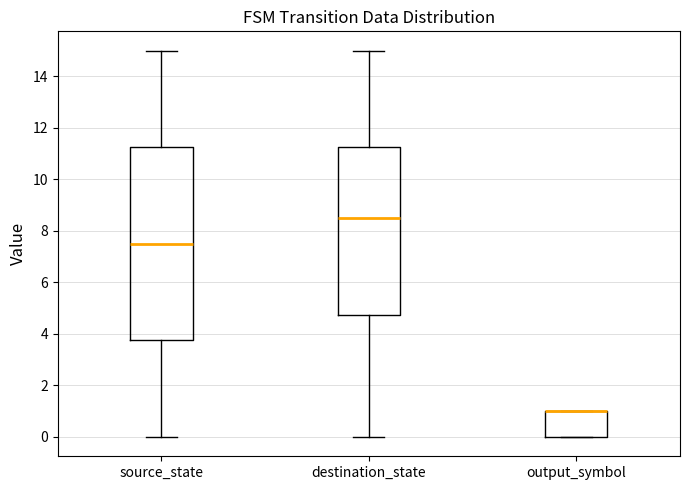

Reading left to right, read every box against the y-axis: the position of its median line, the range the box covers, and the ends of its whiskers. The values are not printed on the chart, so give them approximately, as read against the axis.

source_state: median 7.6, box 3.8 to 11.2, whiskers 0.0 to 15.0
destination_state: median 8.6, box 4.8 to 11.2, whiskers 0.0 to 15.0
output_symbol: median 1.0 (drawn on the box's upper edge), box 0.0 to 1.0, whiskers 0.0 to 1.0